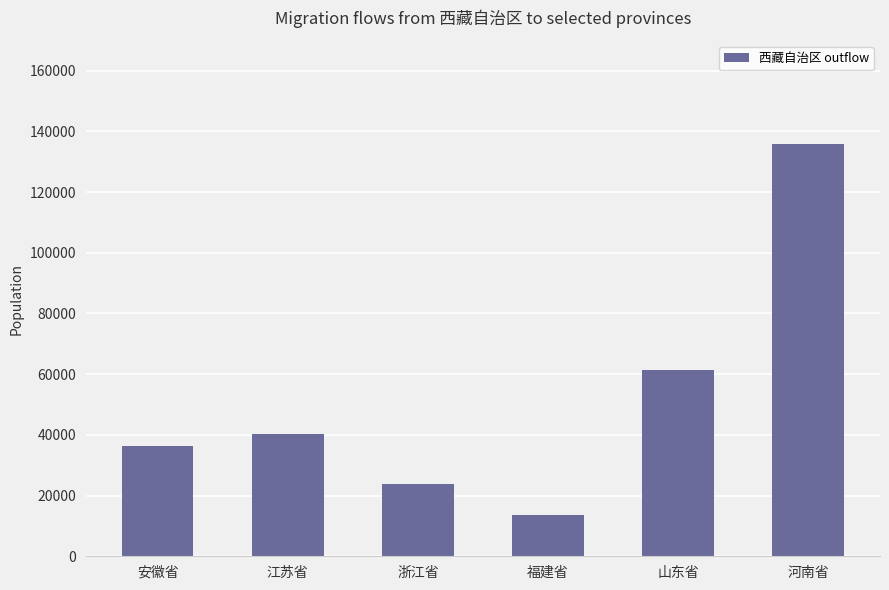

How many bars are there in total?

6